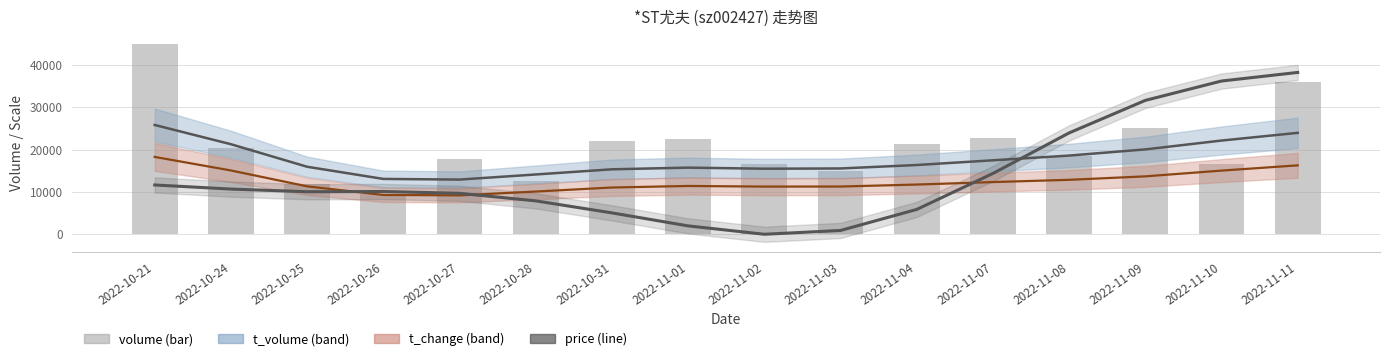

Where is volume nearest to the value 27208?

2022-11-09